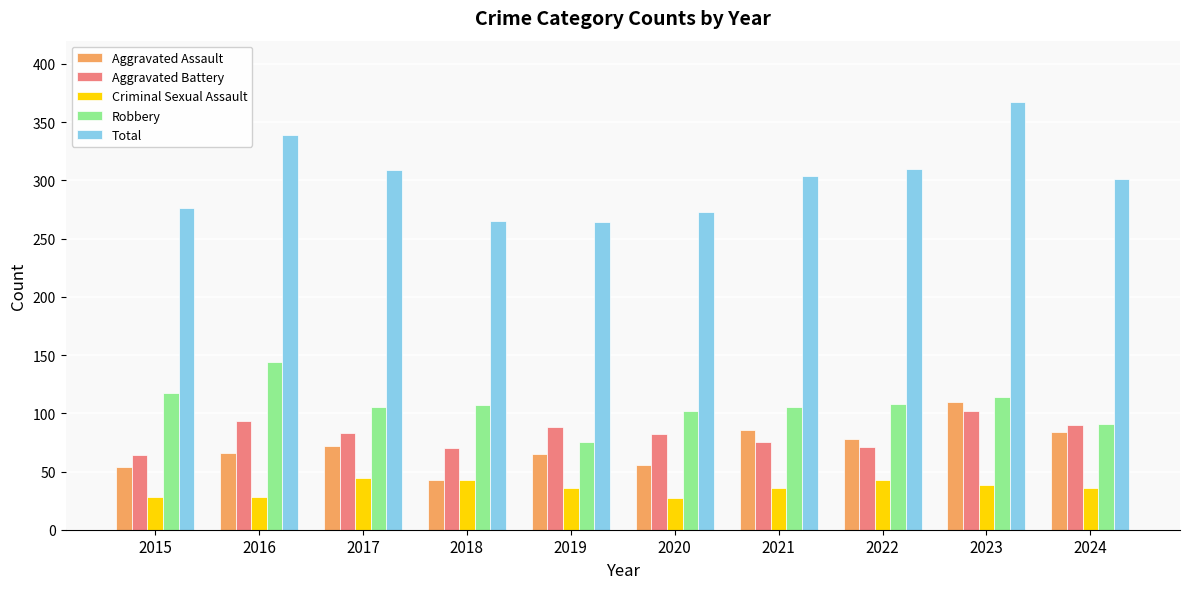

At 2016, list the series in order from largest to smallest.

Total, Robbery, Aggravated Battery, Aggravated Assault, Criminal Sexual Assault